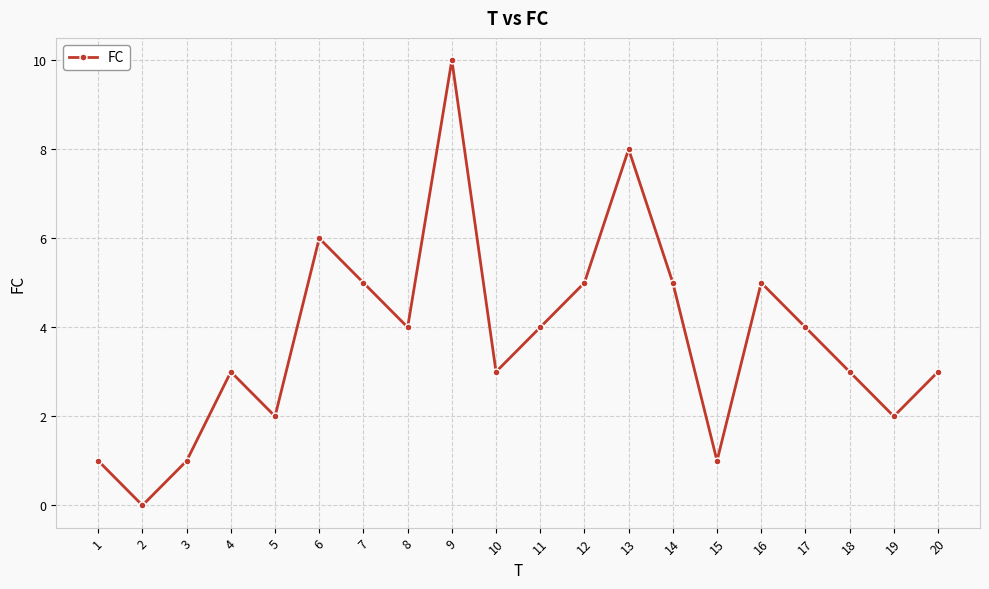

What is the sum of the values at 5 and 3?

3